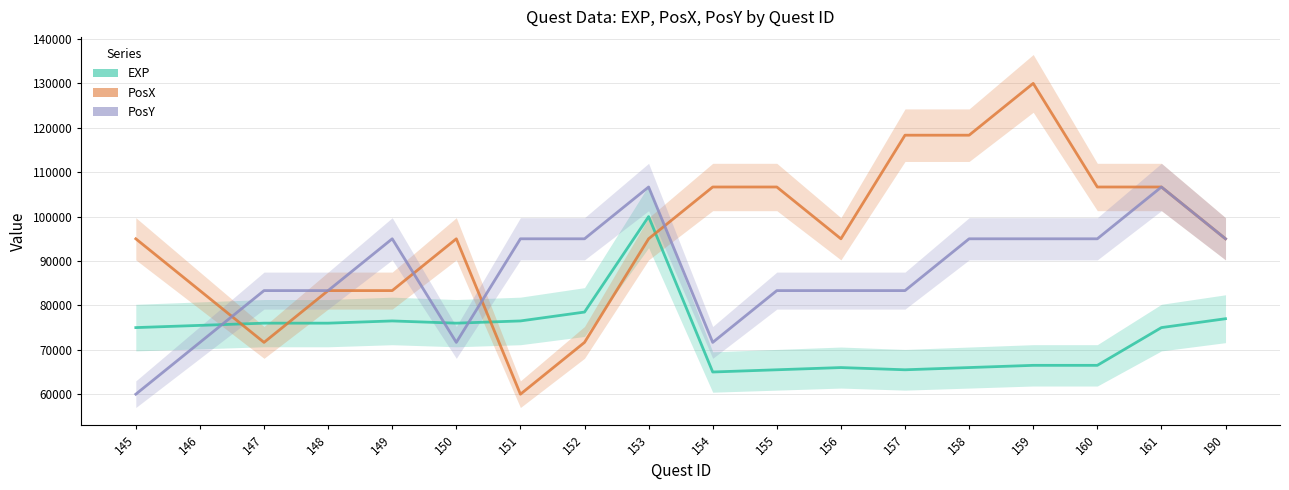

At which label does EXP reach its peak?

153